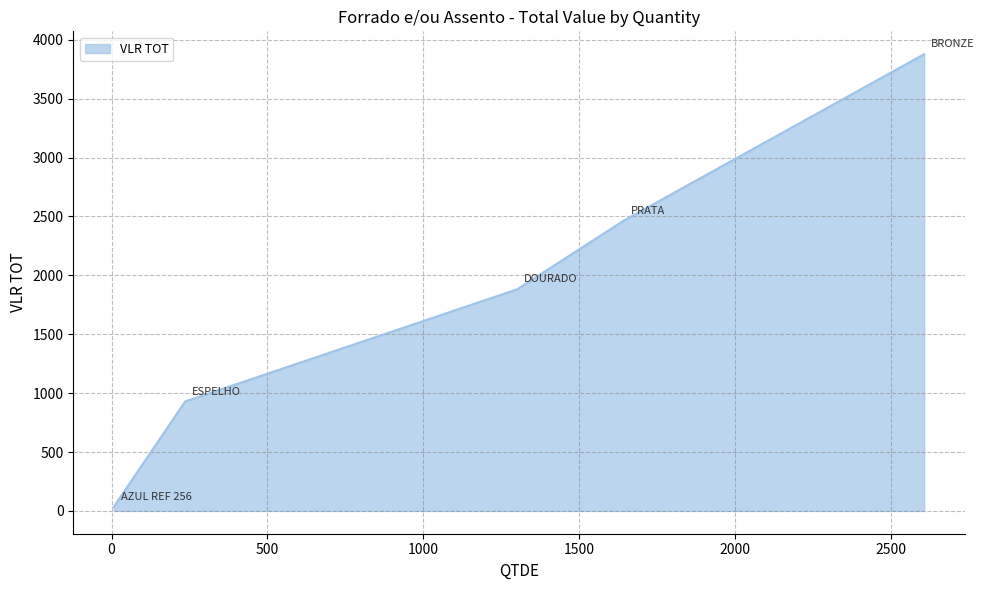

What is the difference between the second highest and second lowest values?

1537.0